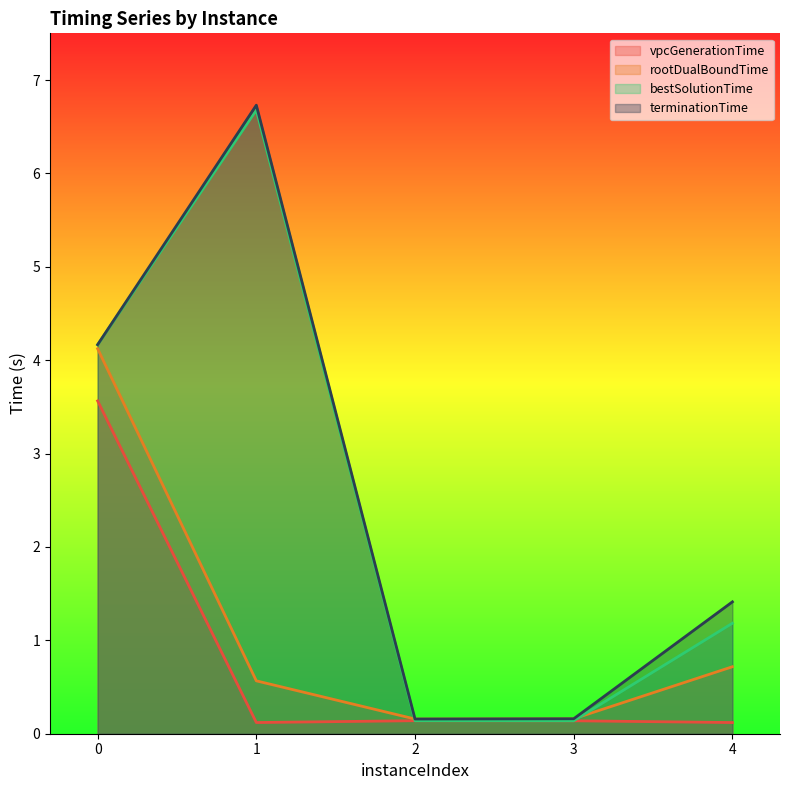

True or false: terminationTime has a value of 4.3 at 1.

False